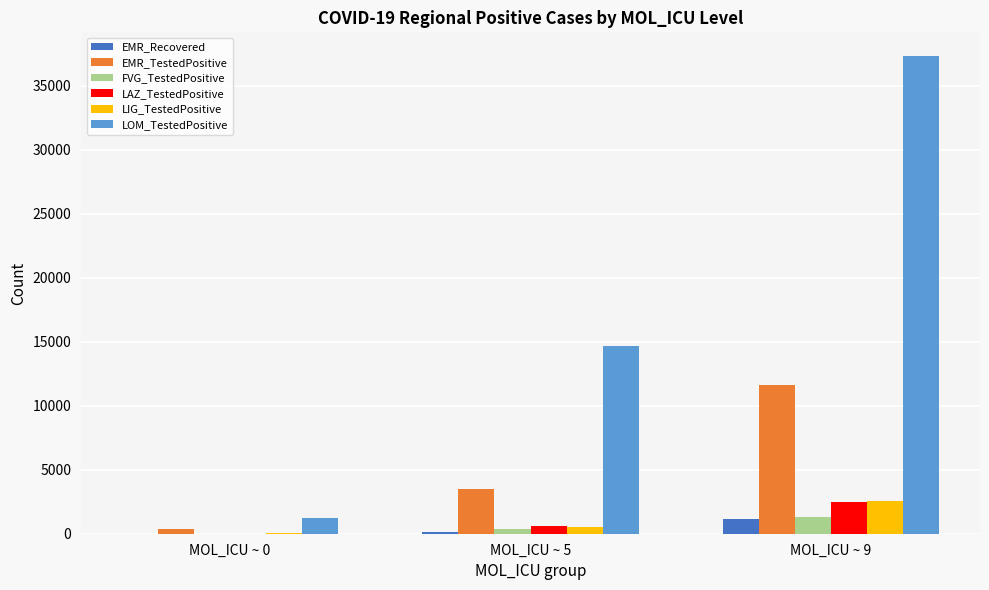

At which label is EMR_Recovered closest to 572?

MOL_ICU ~ 5